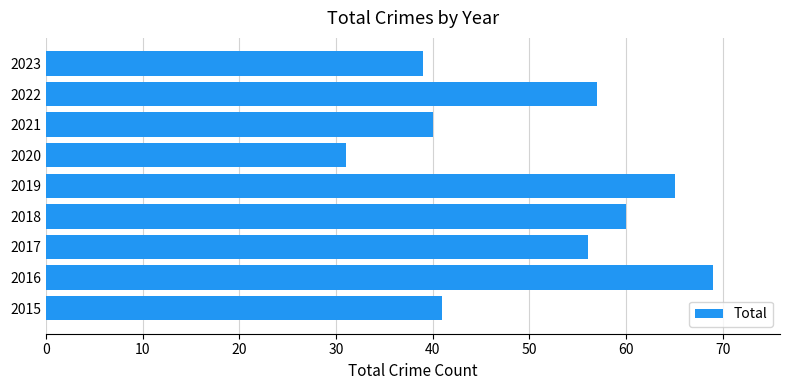

What is the average value?

51